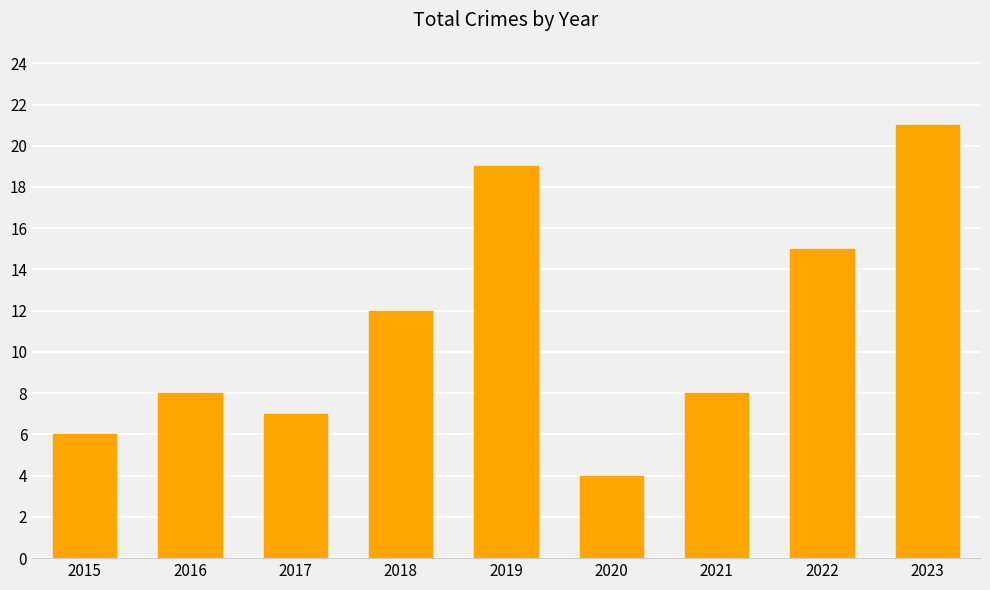

What is the value of the 4th bar from the left?

12